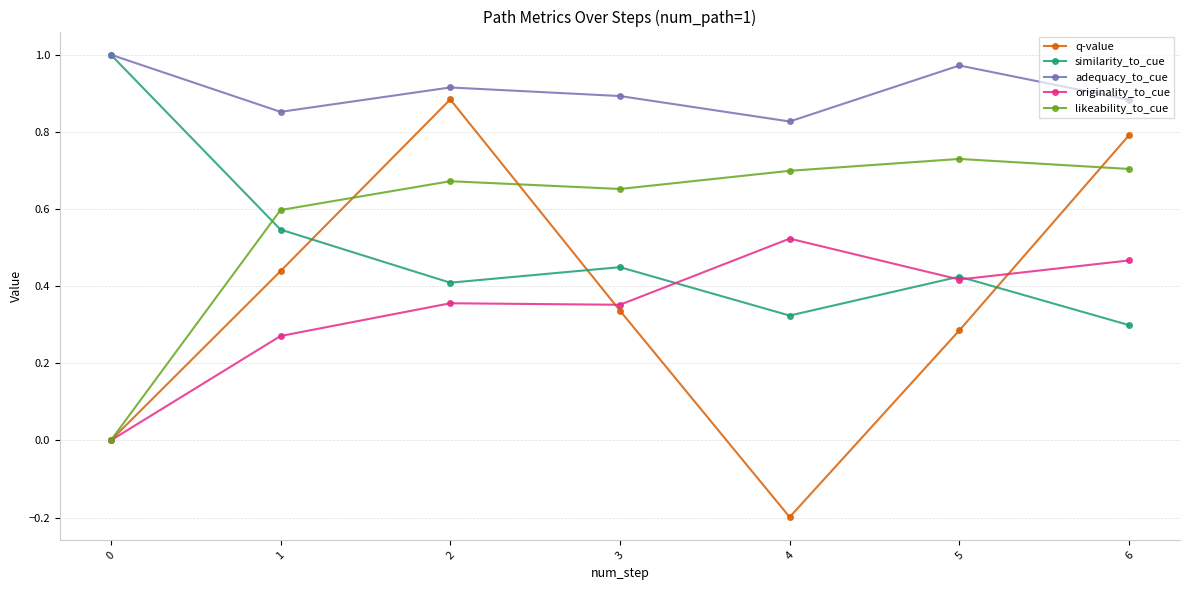

True or false: q-value has more than 2 interior local peaks.

False